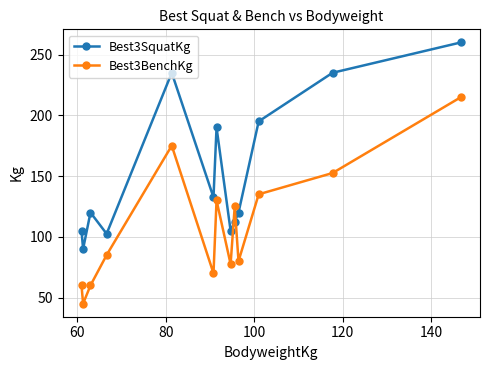

What is the lowest value of the Best3SquatKg series?

90.0